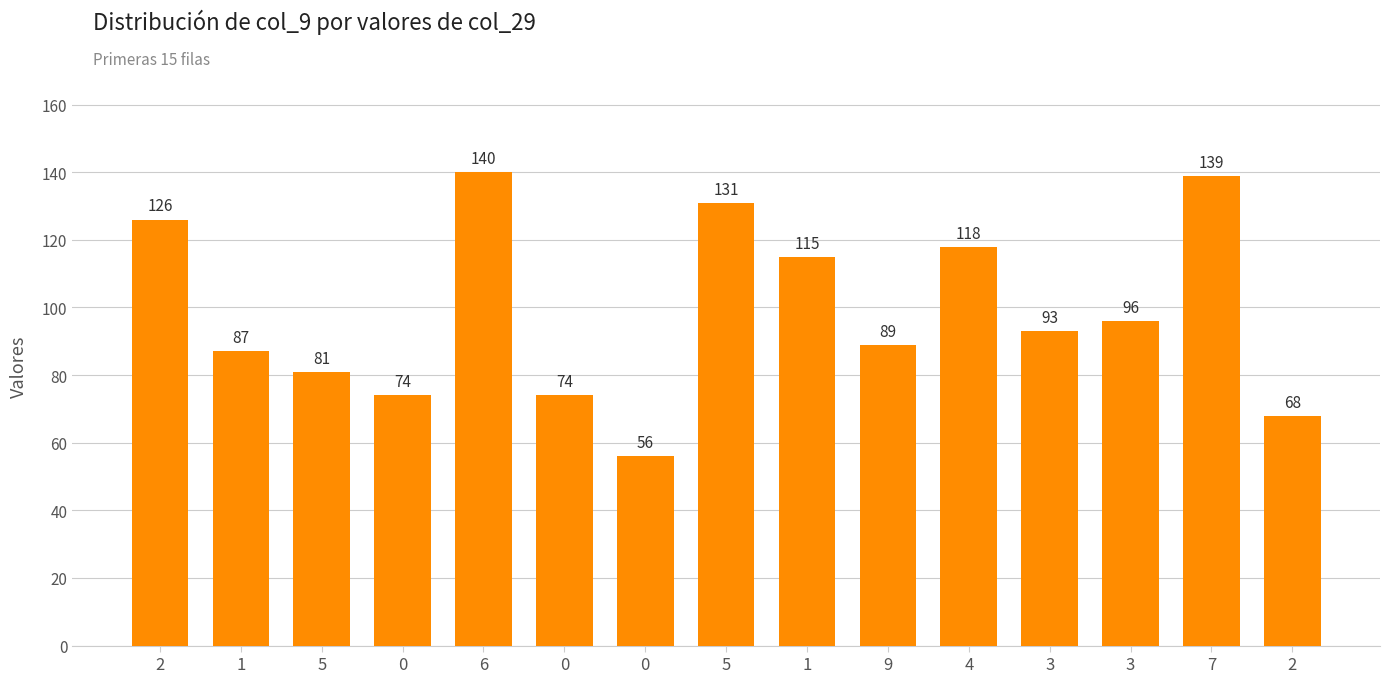

Are the bars horizontal?

No